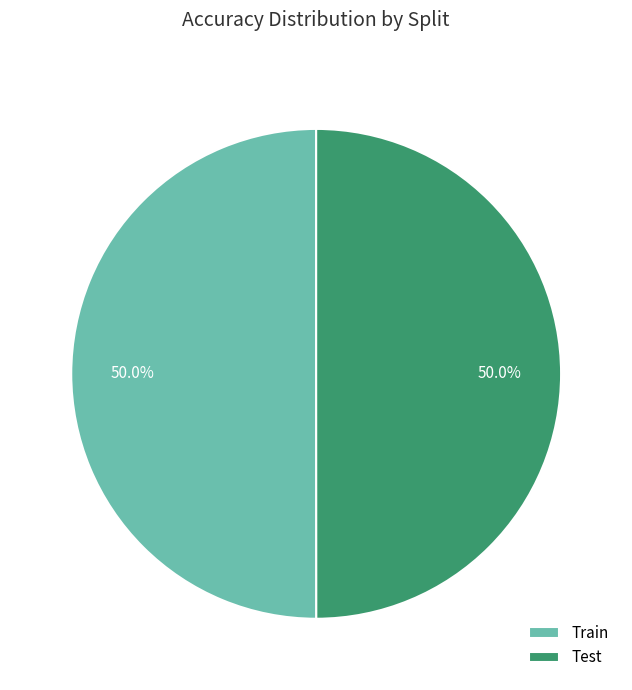

Combined, do Test and Train account for over 50%?

Yes